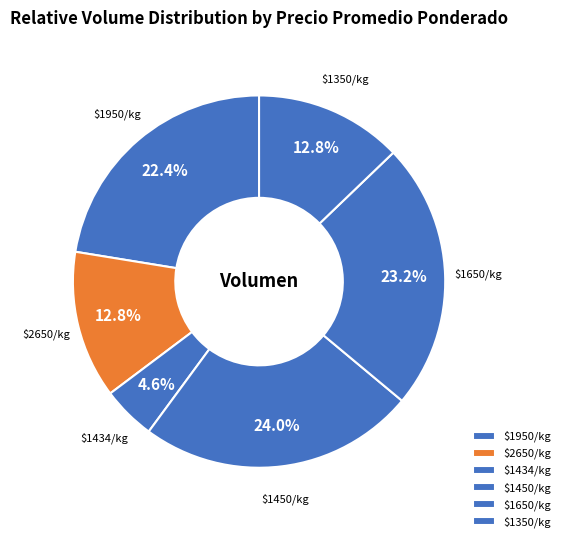

Does $2650/kg account for over 50% of the chart?

No